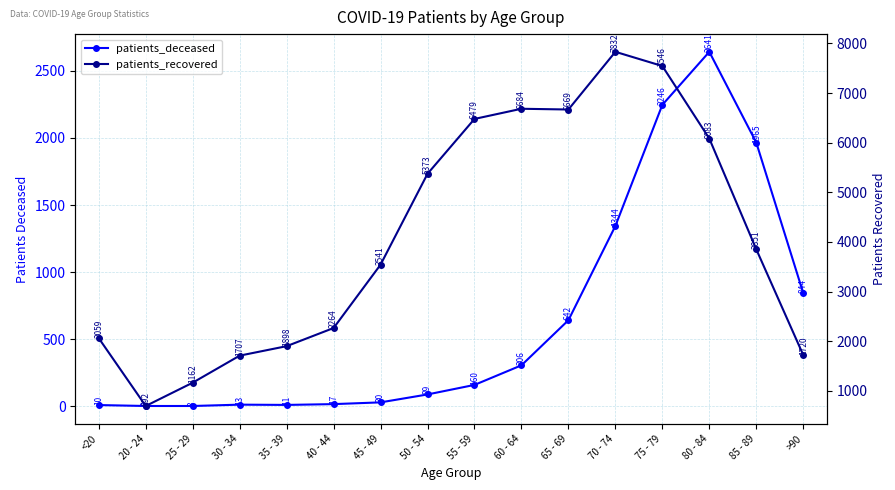

What is the difference between the second highest and second lowest values in the patients_deceased series?

2243